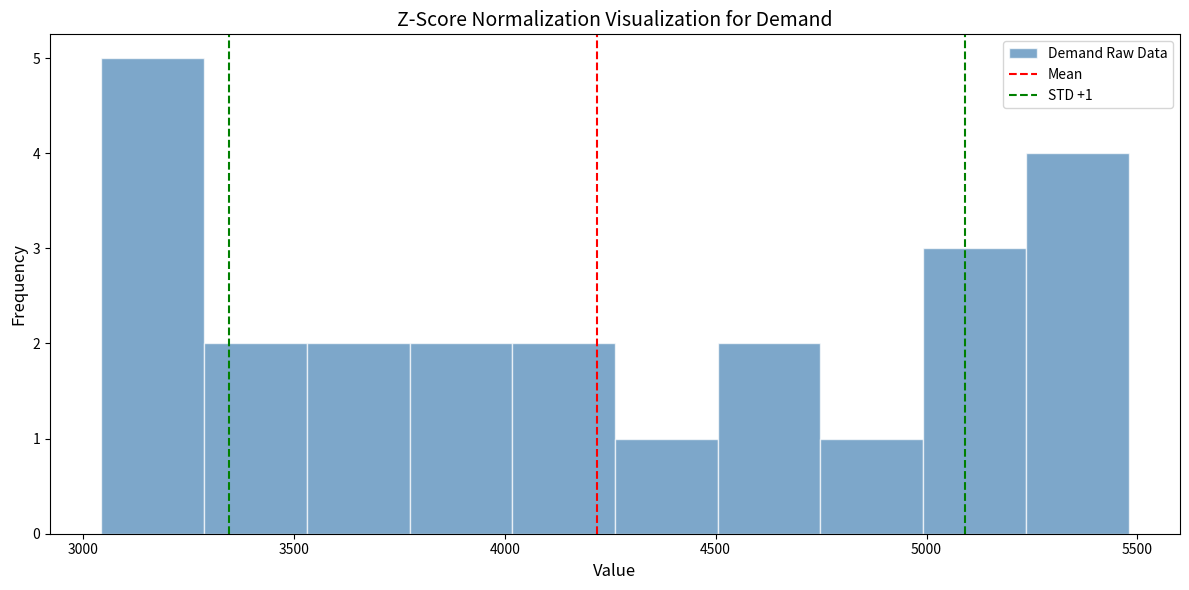

Over which range of the x-axis is the bar tallest?

3050 to 3300